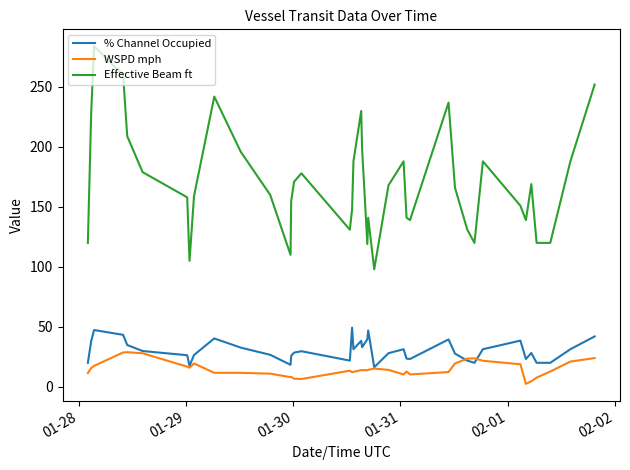

Which series has the widest spread of values?

Effective Beam ft